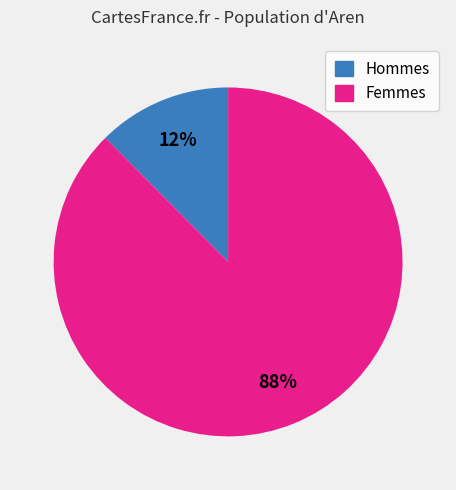

Count the number of slices in the pie.

2